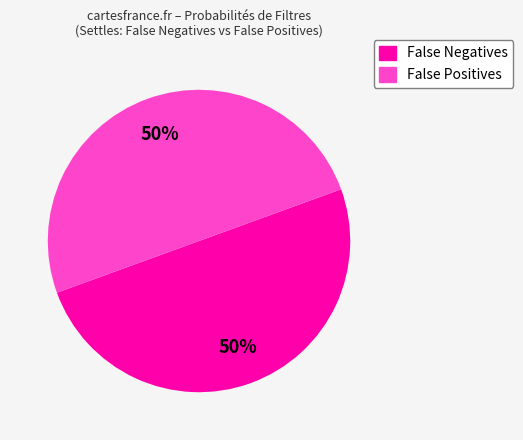

To the nearest percent, what is the average slice percentage?

50%